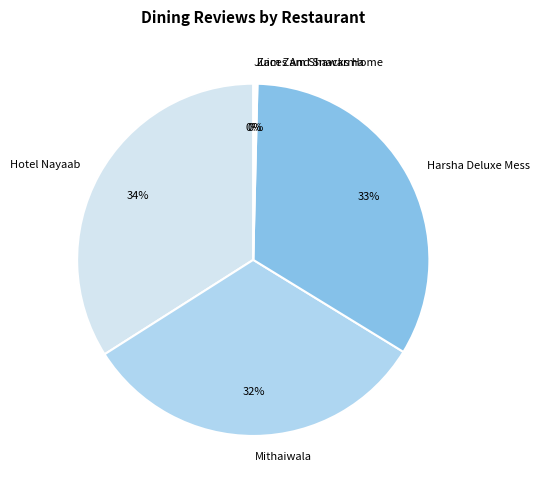

The Mithaiwala slice represents 45% of the pie. True or false?

False